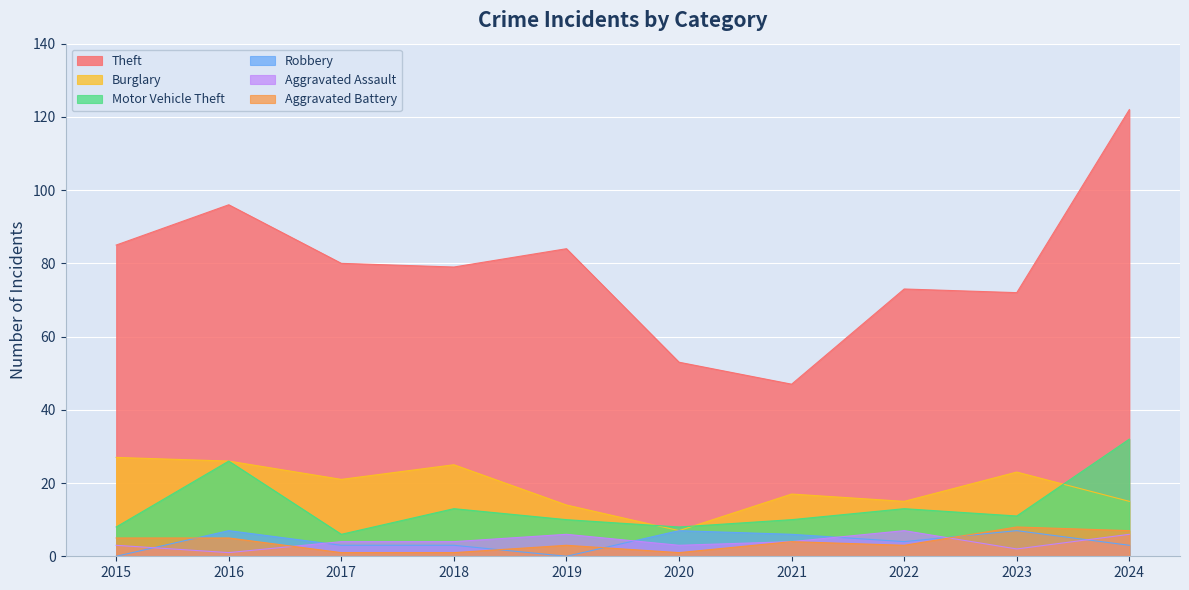

How many interior local peaks does the Theft series have?

3